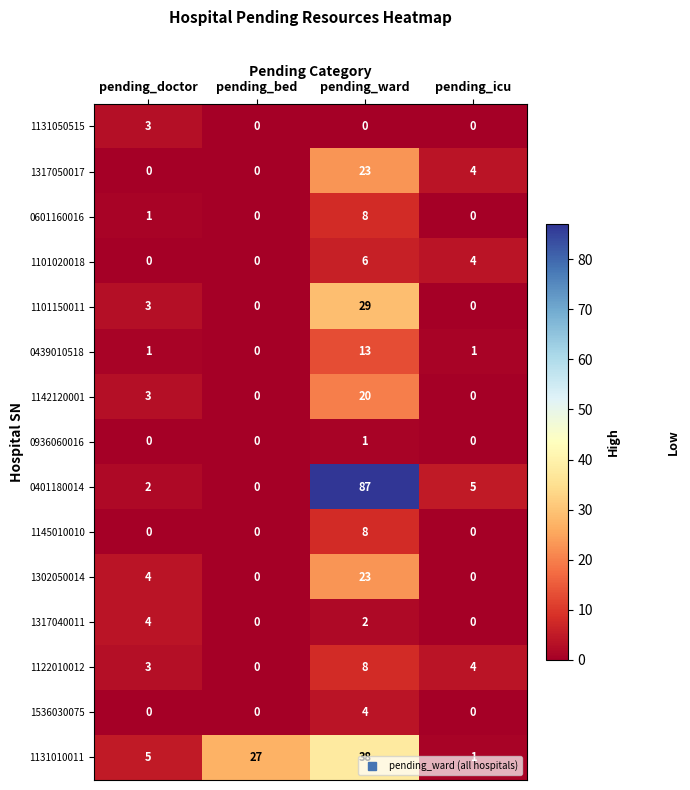

The value of 1317040011 at pending_doctor is 4. True or false?

True